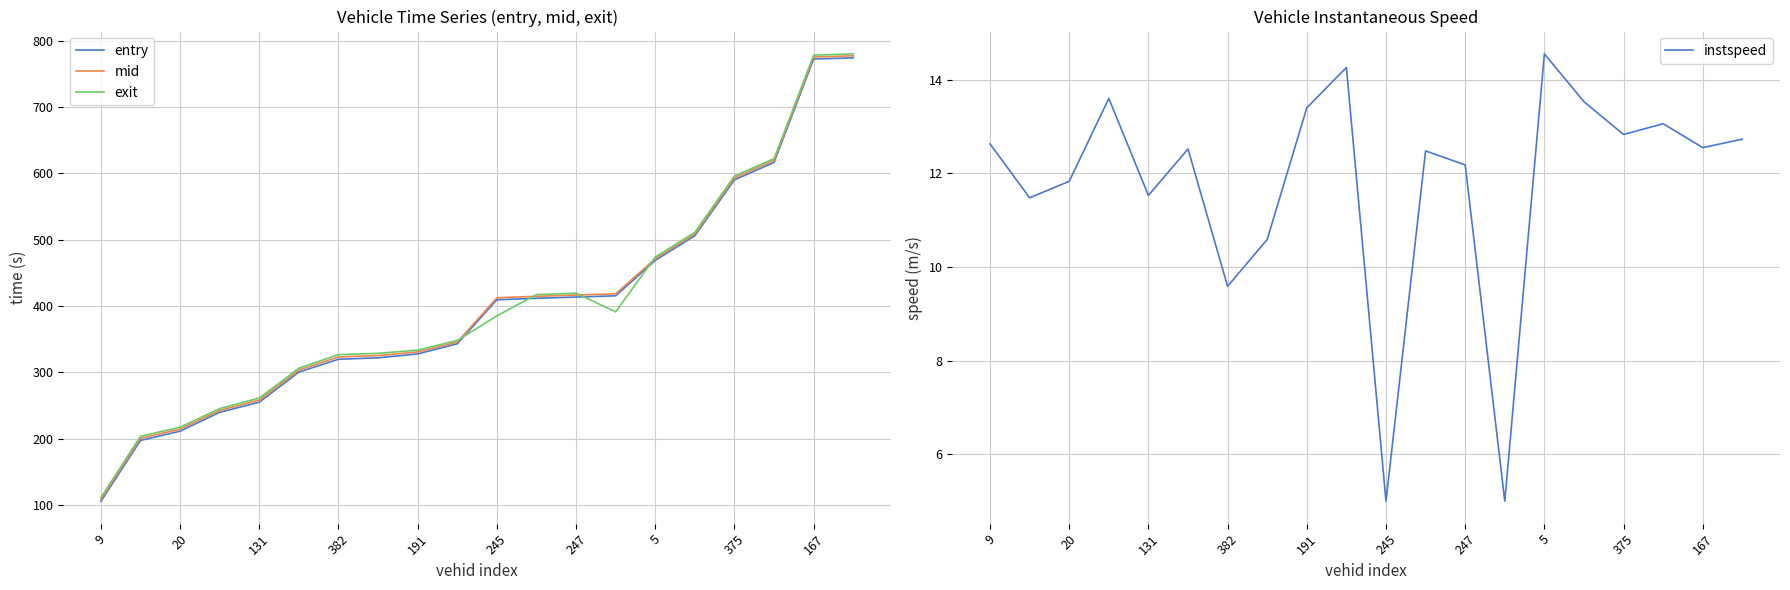

What is the difference between the instspeed values at 9 and 15?

0.9